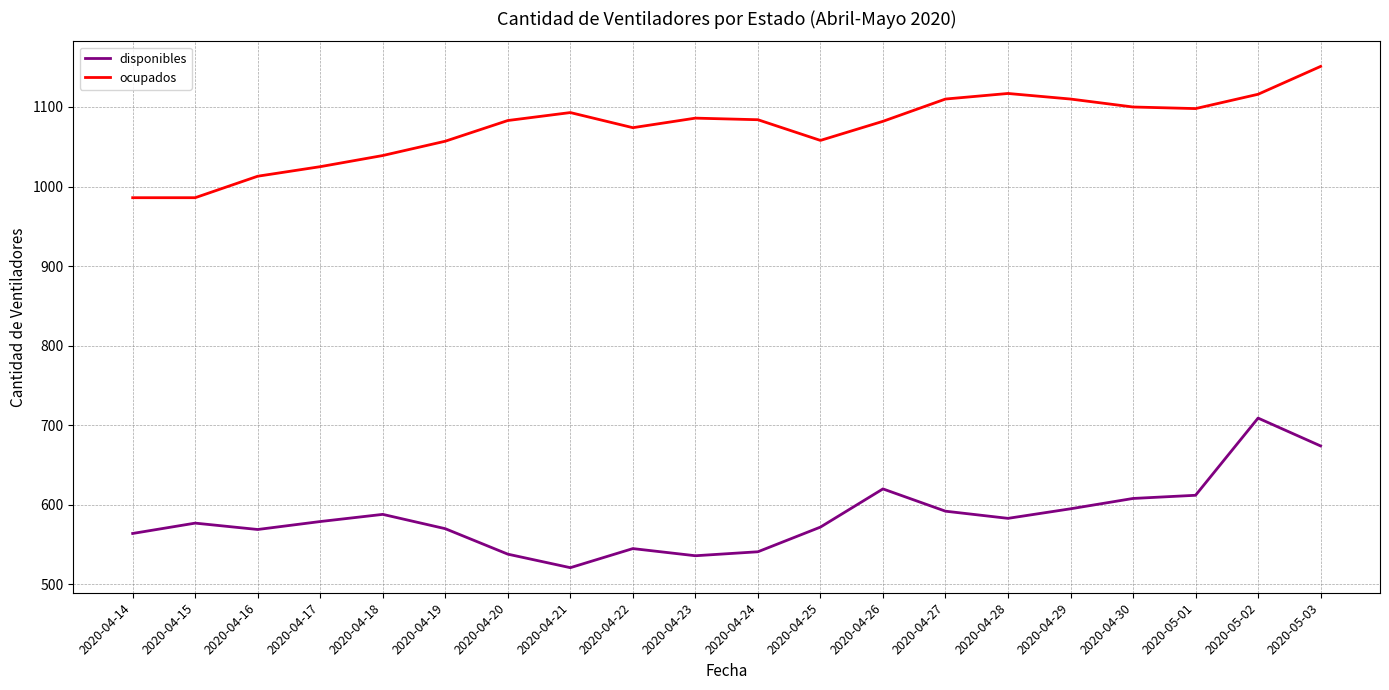

True or false: ocupados has more than 0 interior local peaks.

True